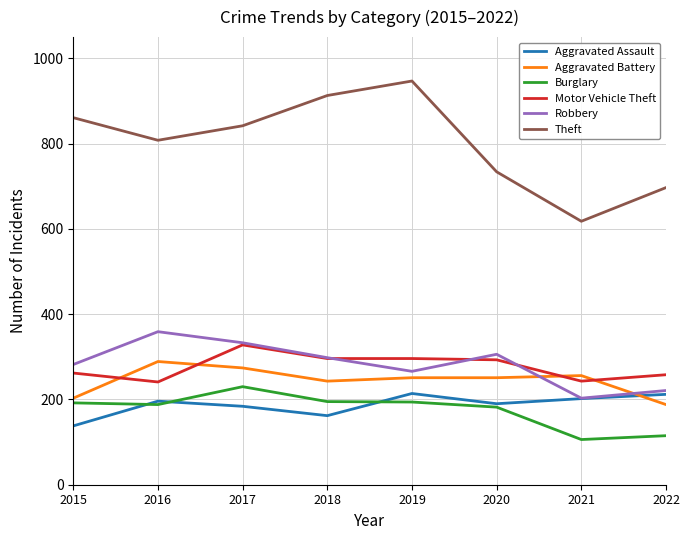

What value does the Motor Vehicle Theft series have at 2015?

262